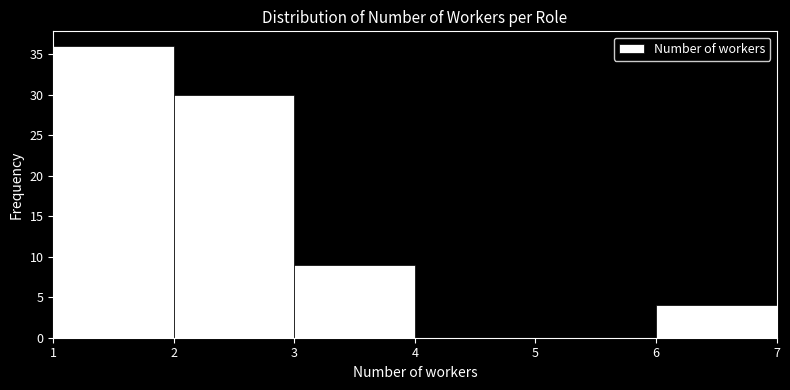

Reading left to right, transcribe this chart: for each bar, give the range it covers on the x-axis and its height. The values are not printed on the chart, so give them approximately, as read against the axis.

1 to 2: 36
2 to 3: 30
3 to 4: 9
4 to 5: 0
5 to 6: 0
6 to 7: 4